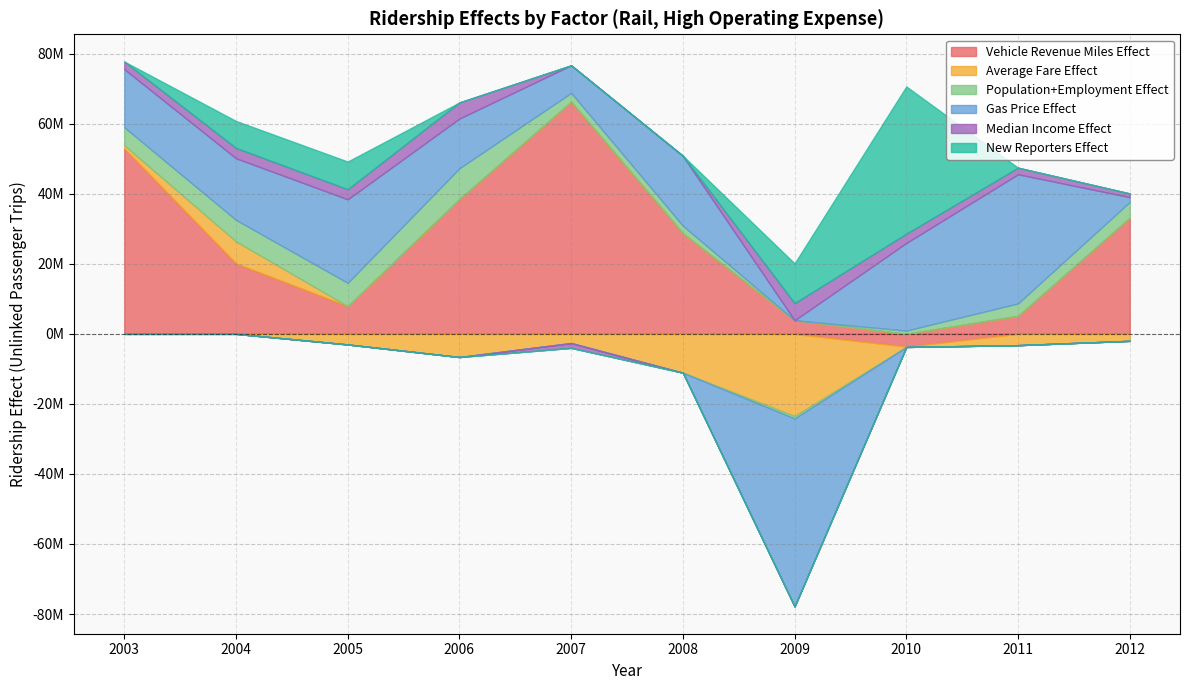

How many interior local peaks does the Gas Price Effect series have?

3